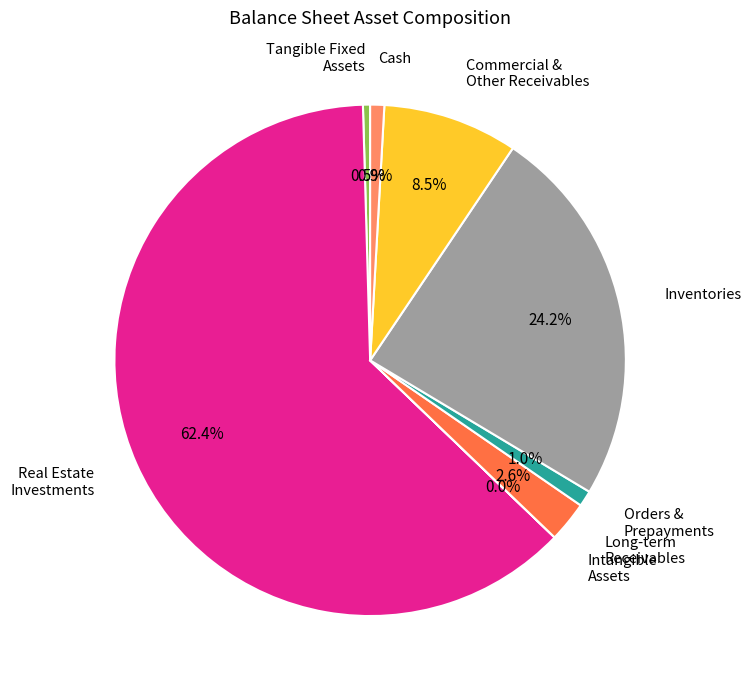

Does any single category account for the majority?

Yes